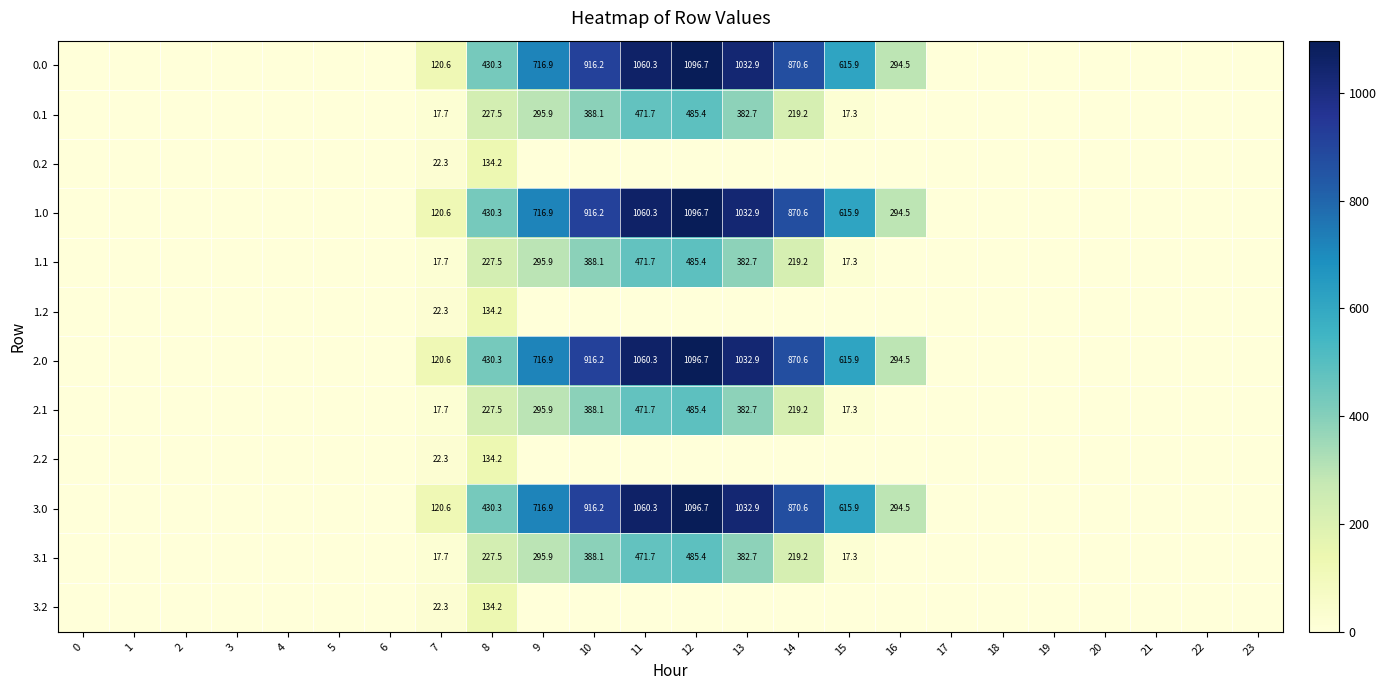

How many data points does each series have?

24